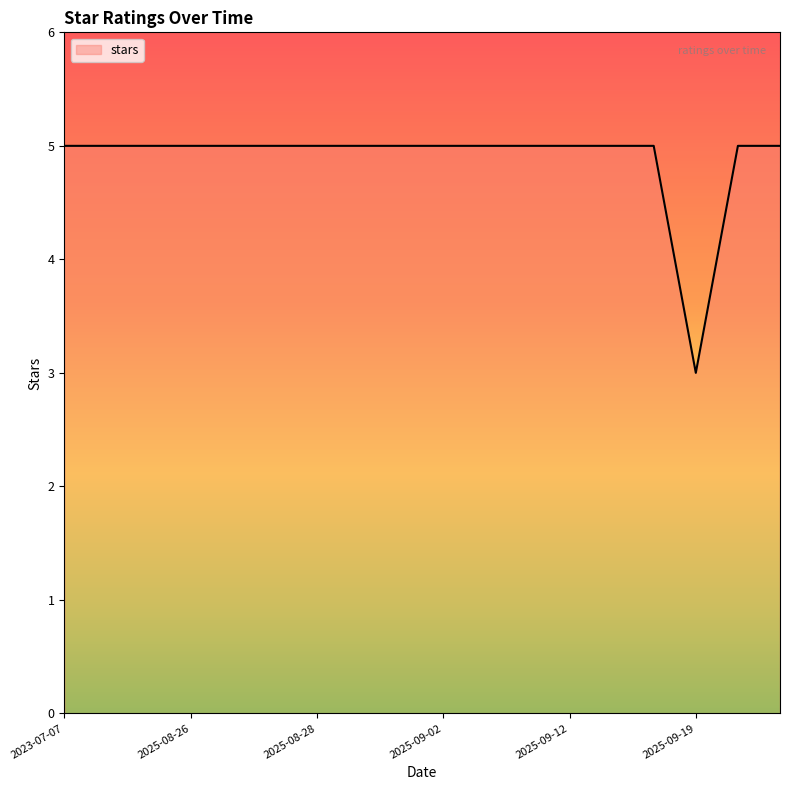

What is the smallest value displayed?

3